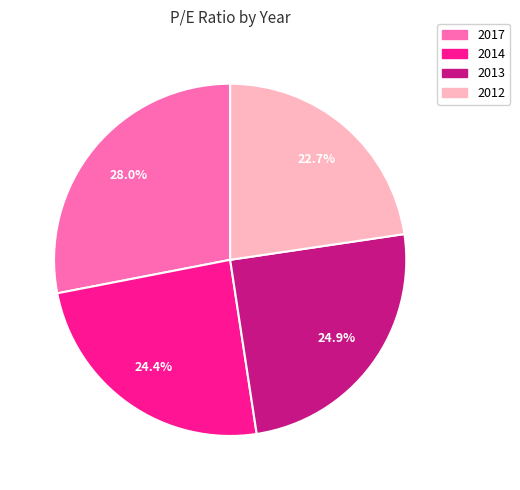

To the nearest percent, what portion does 2014 represent?

24%